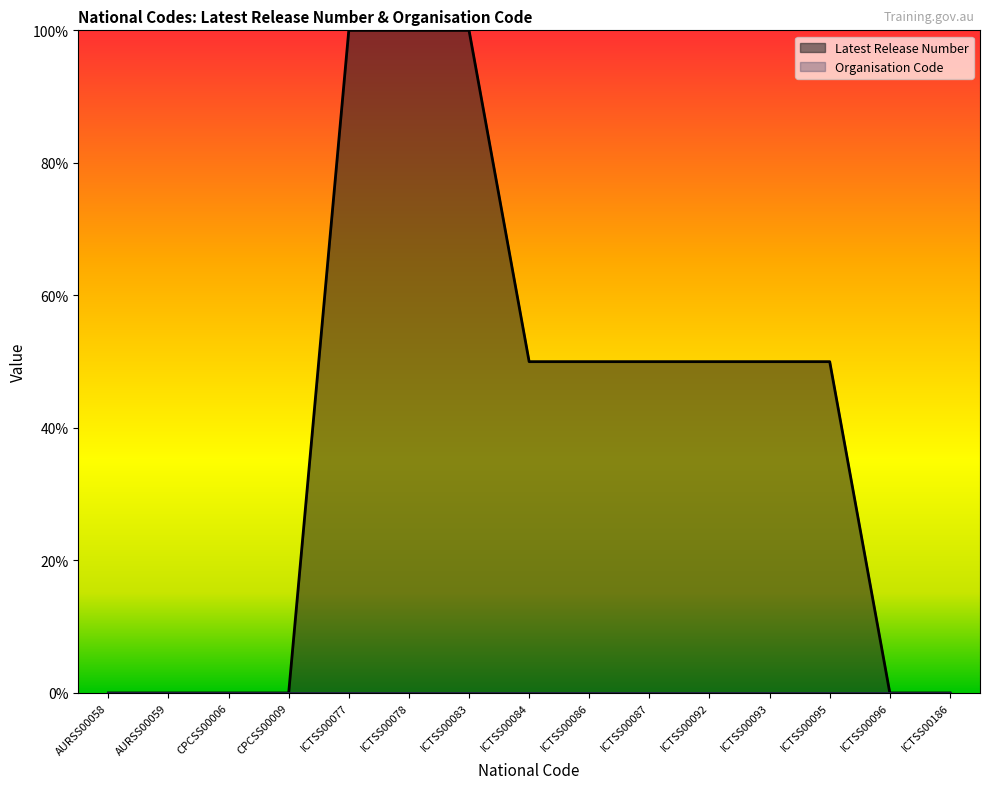

What position from the left is ICTSS00093?

12